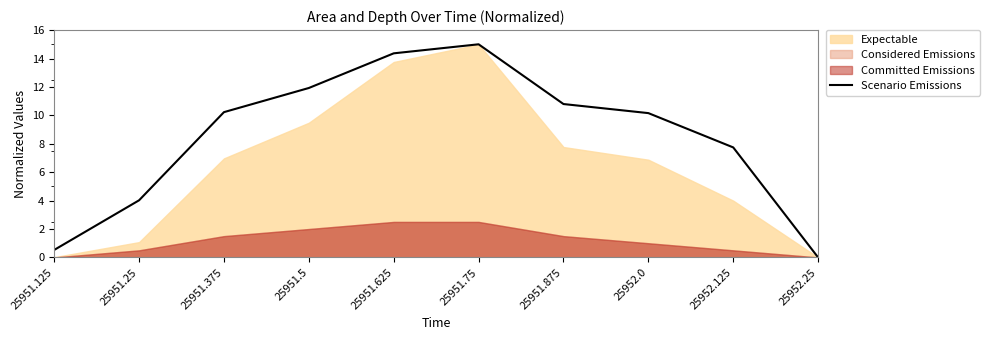

Read the value at 25952.125.

7.7